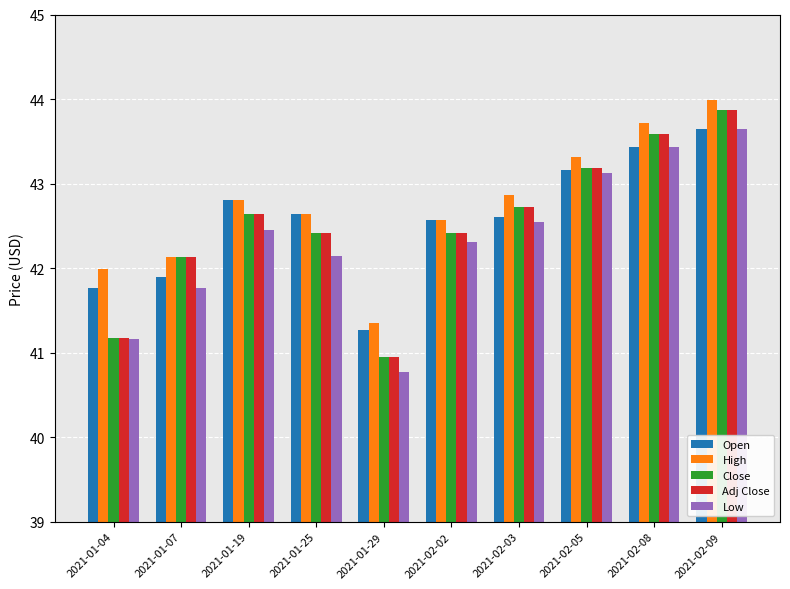

What is the spread (max minus min) of values at 2021-01-29?

0.6